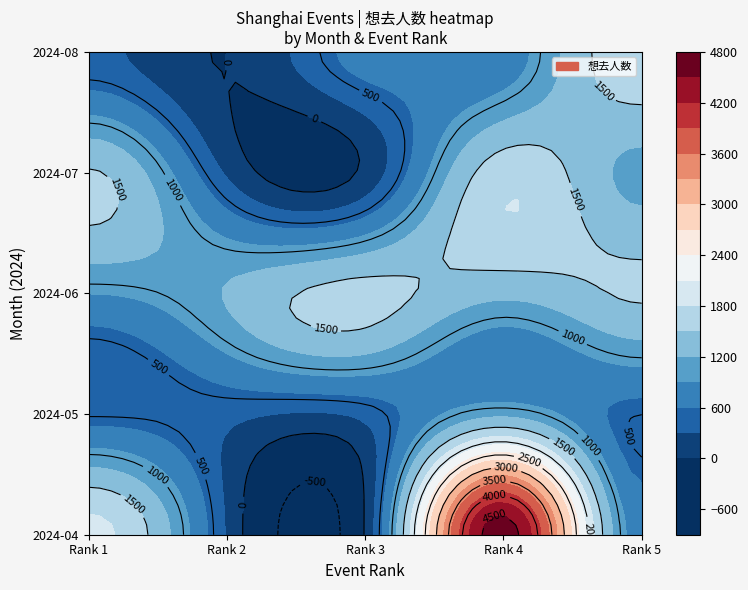

What is the greatest value displayed?

4676